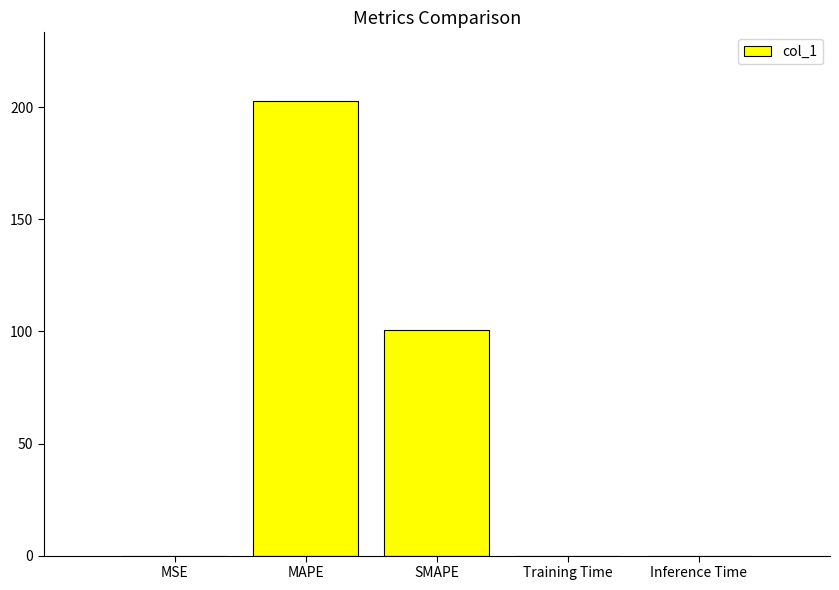

At which category does the chart reach its peak across all series?

MAPE